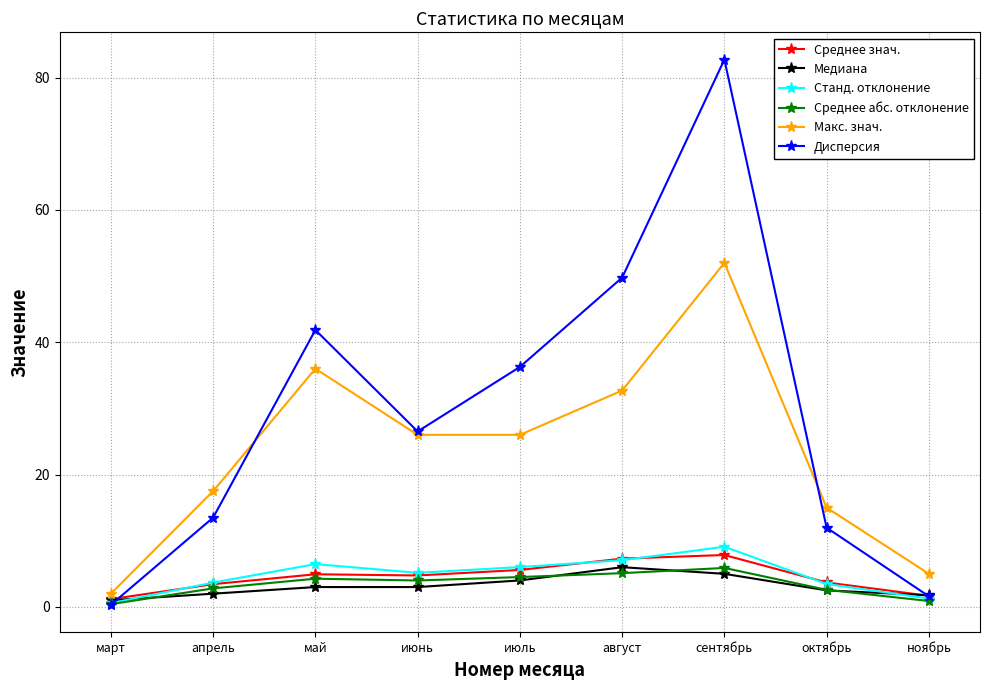

At which category is the sum across all series the highest?

сентябрь